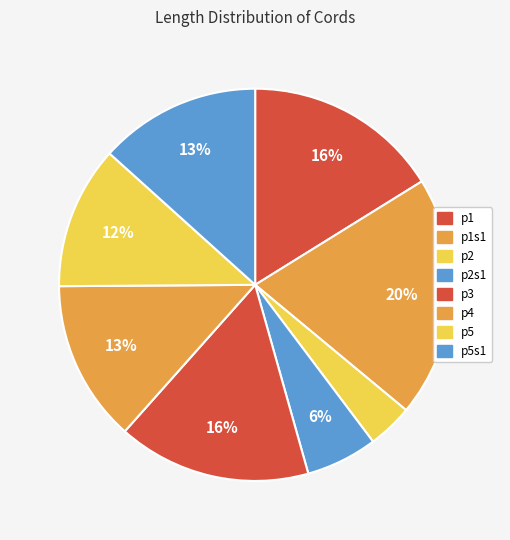

How many slices are in this pie chart?

8